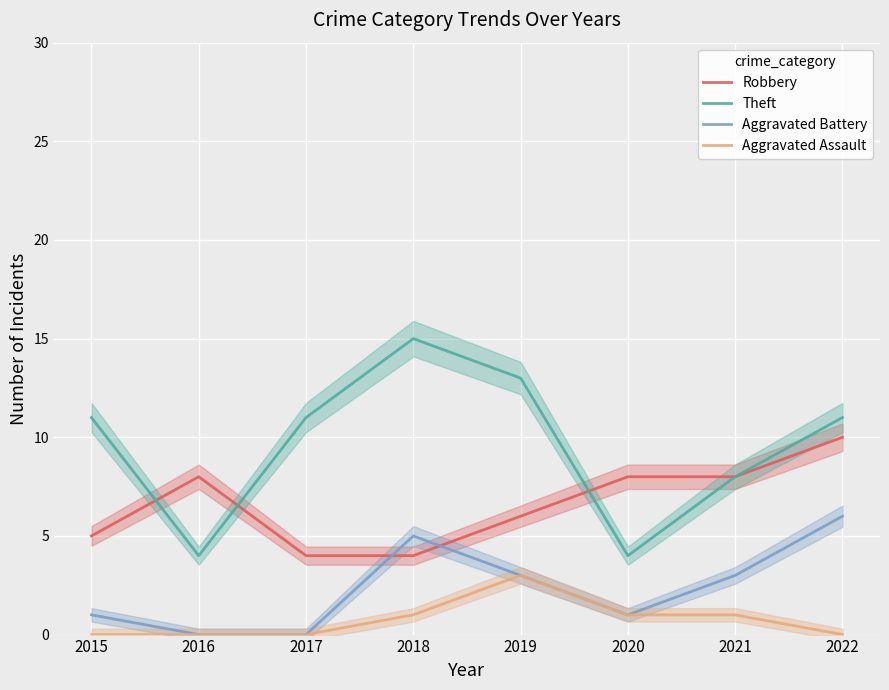

Is this an area chart (filled region under the line)?

No